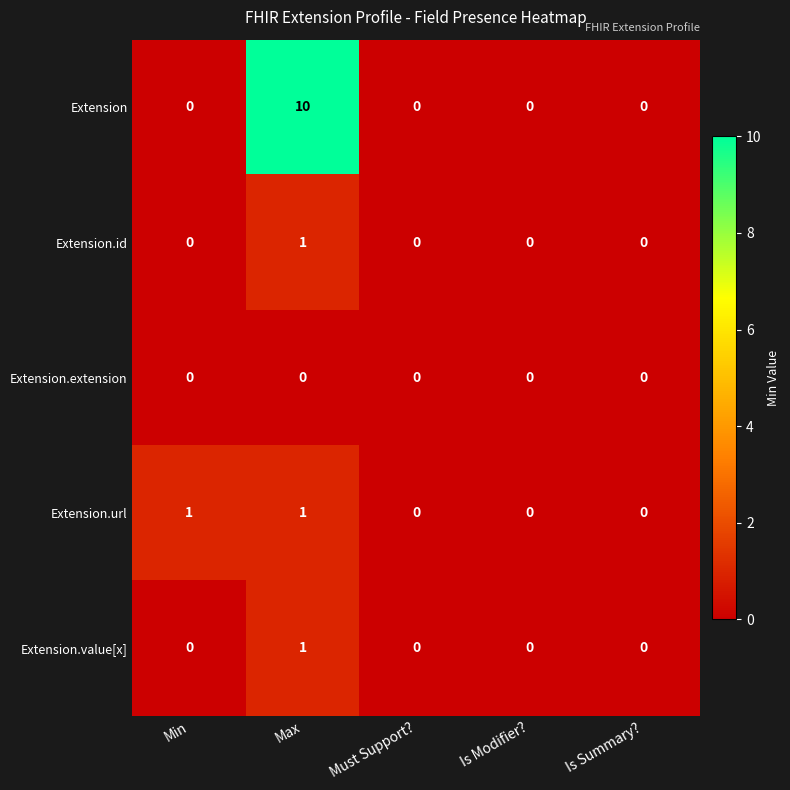

Which label corresponds to the largest value in the chart?

Max